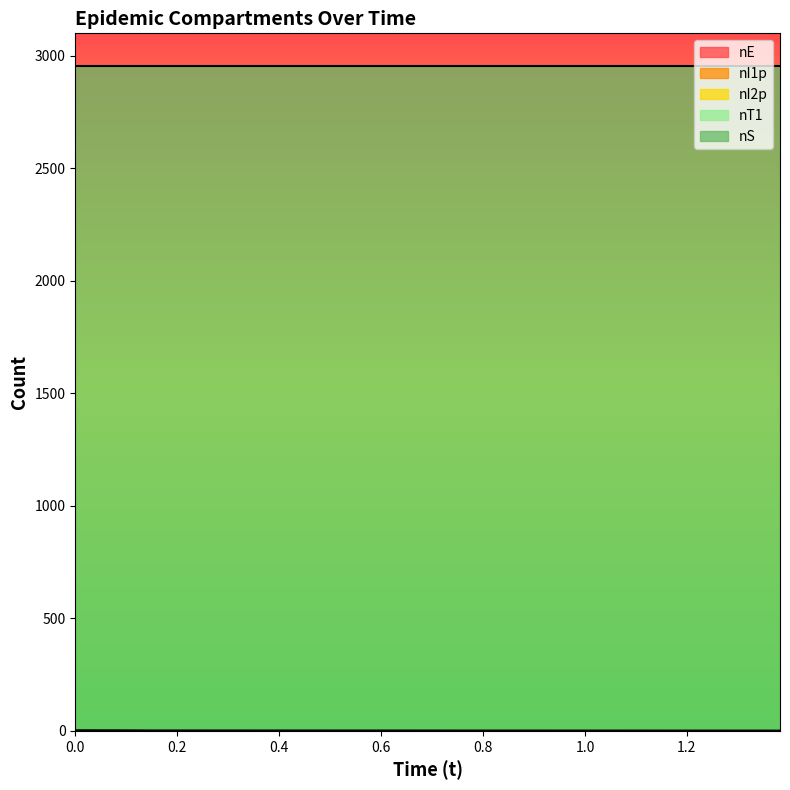

Which series changed the most between 0.14842837807716366 and 1.3825944632756513?

nI2p